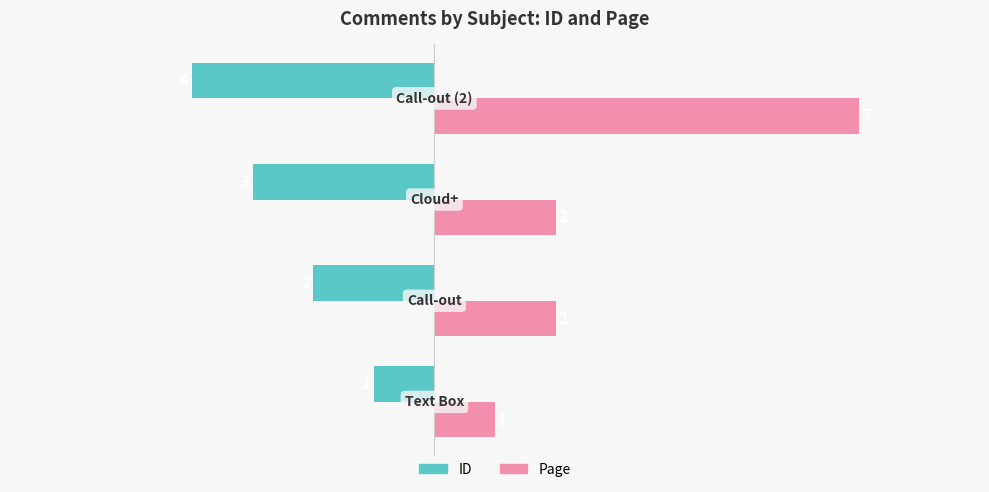

Which series has the largest range (max minus min)?

Page